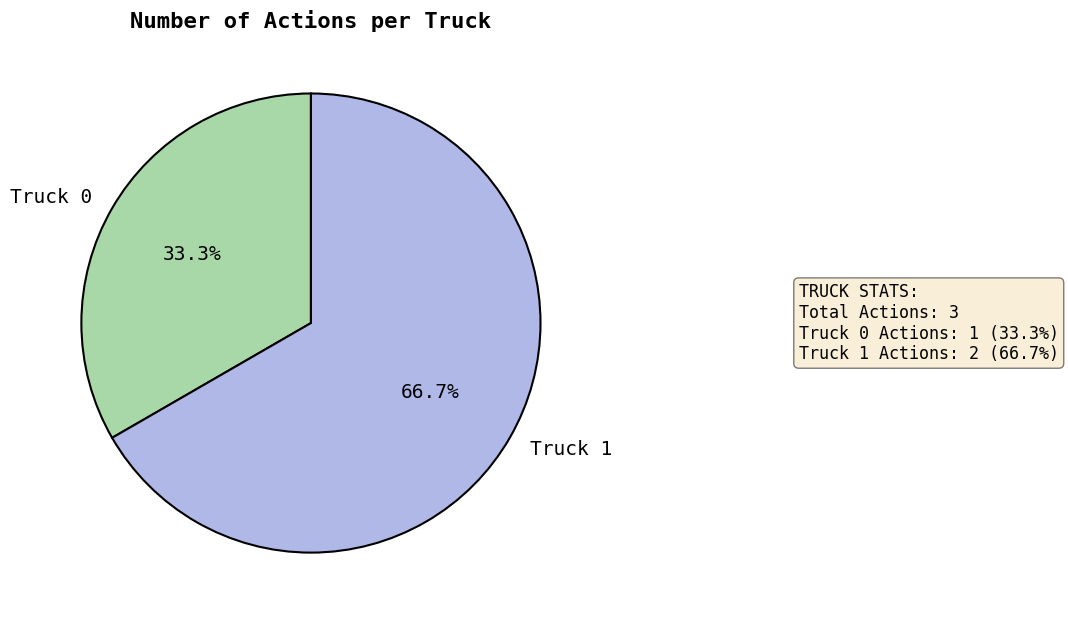

How many slices are in this pie chart?

2